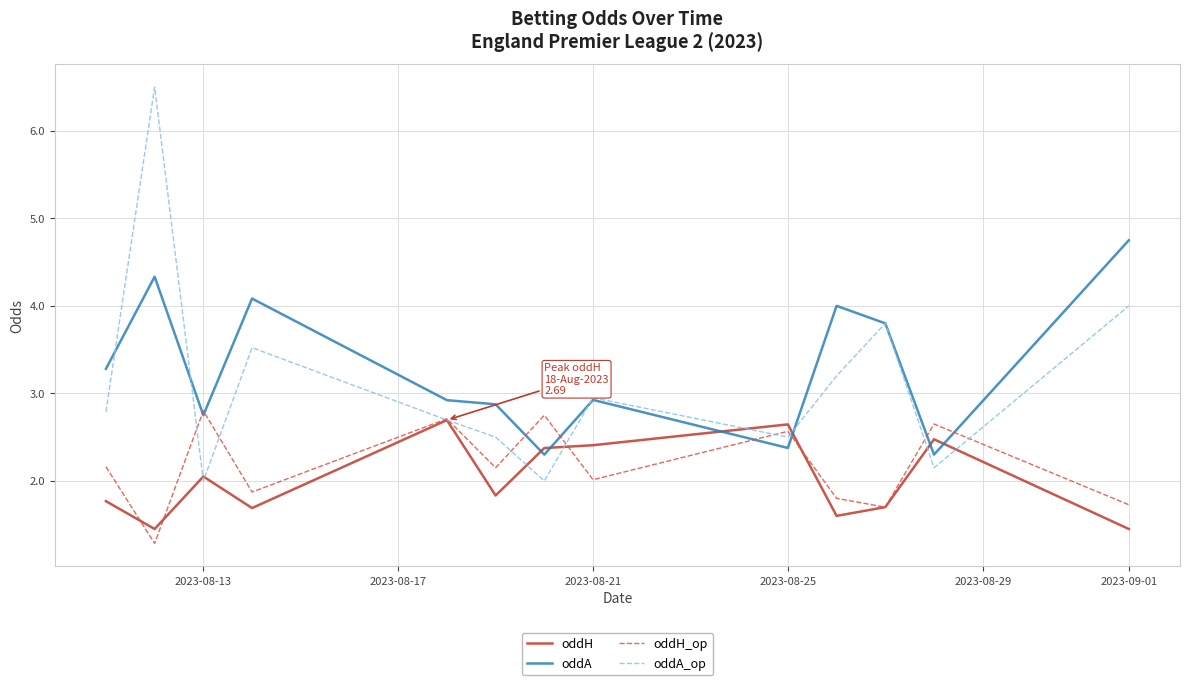

Which series has the widest spread of values?

oddA_op